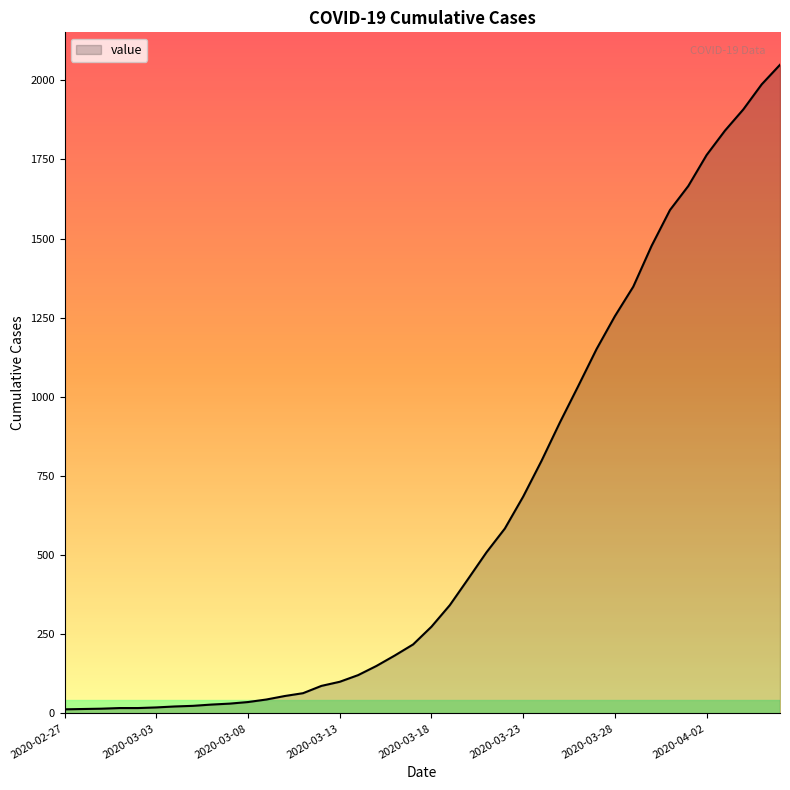

What is the maximum value shown in the chart?

2049